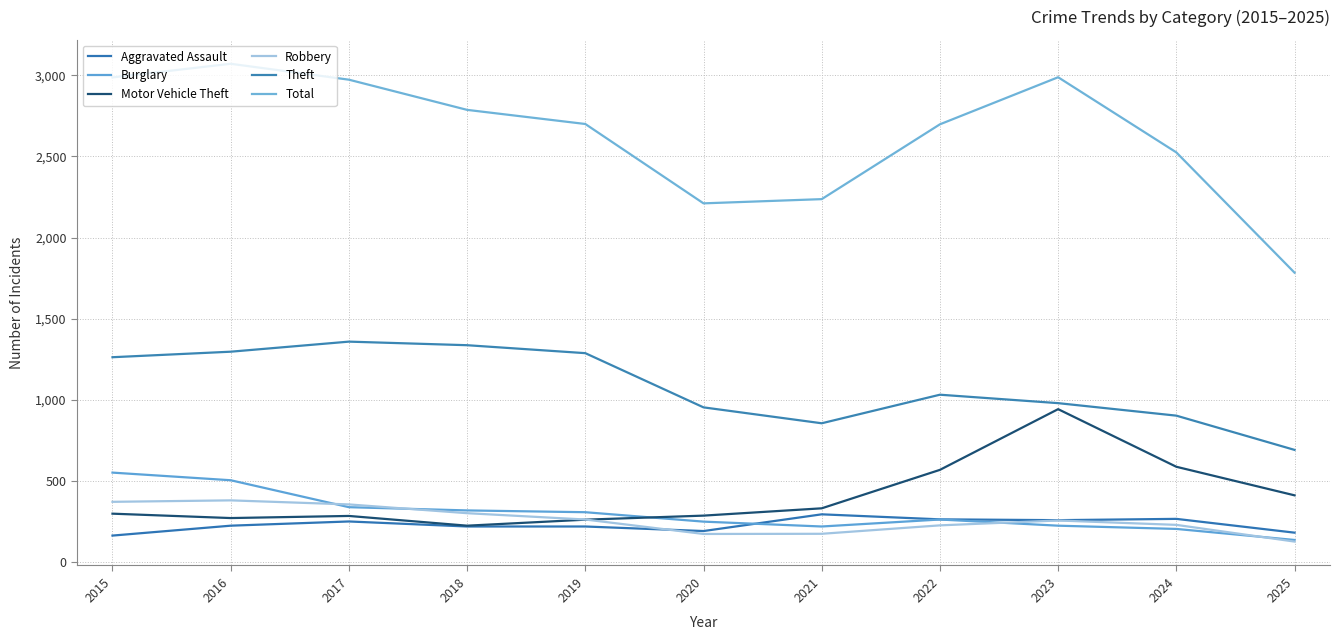

How many distinct data groups are displayed?

6